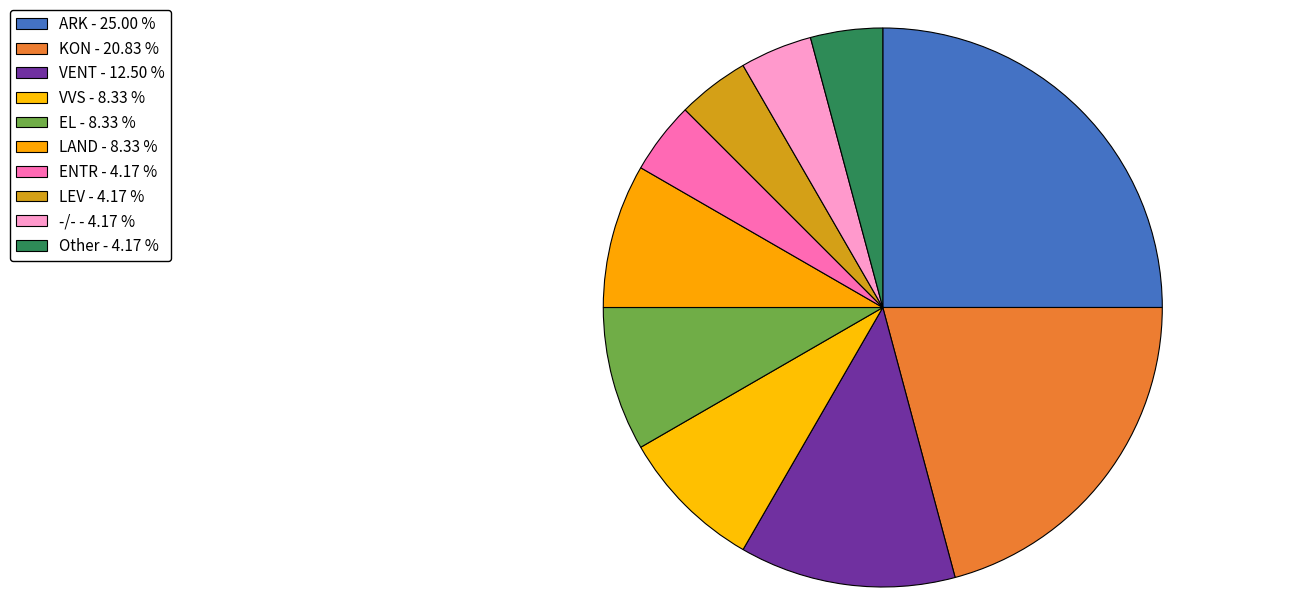

Between ENTR and EL, which is larger?

EL